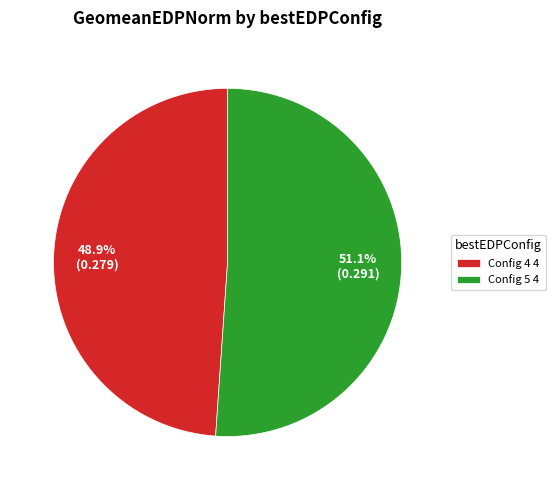

Which has a higher value, Config 4 4 or Config 5 4?

Config 5 4